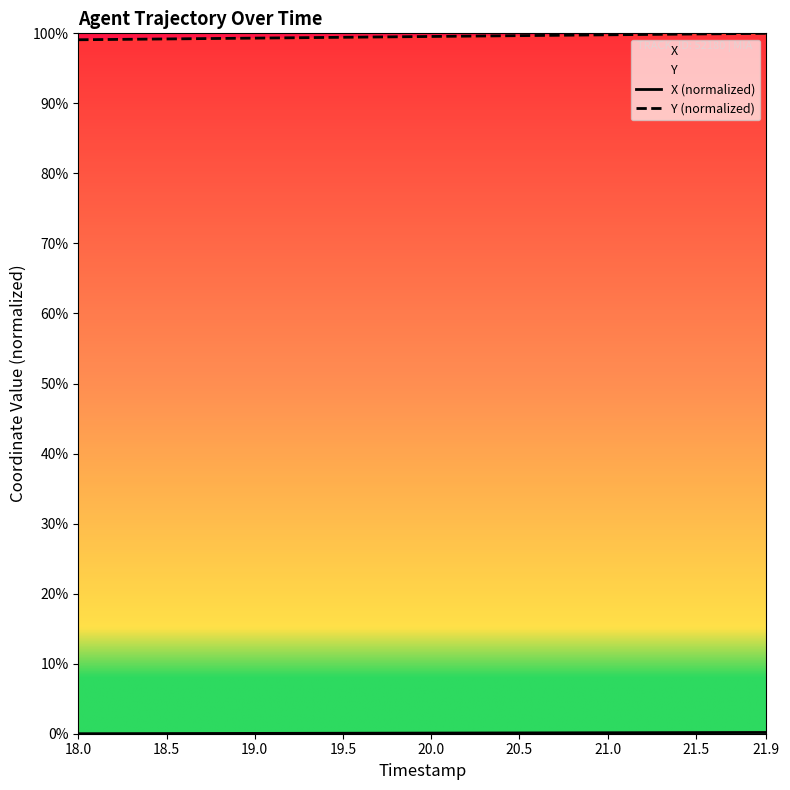

Does the chart display data point markers on the line(s)?

No